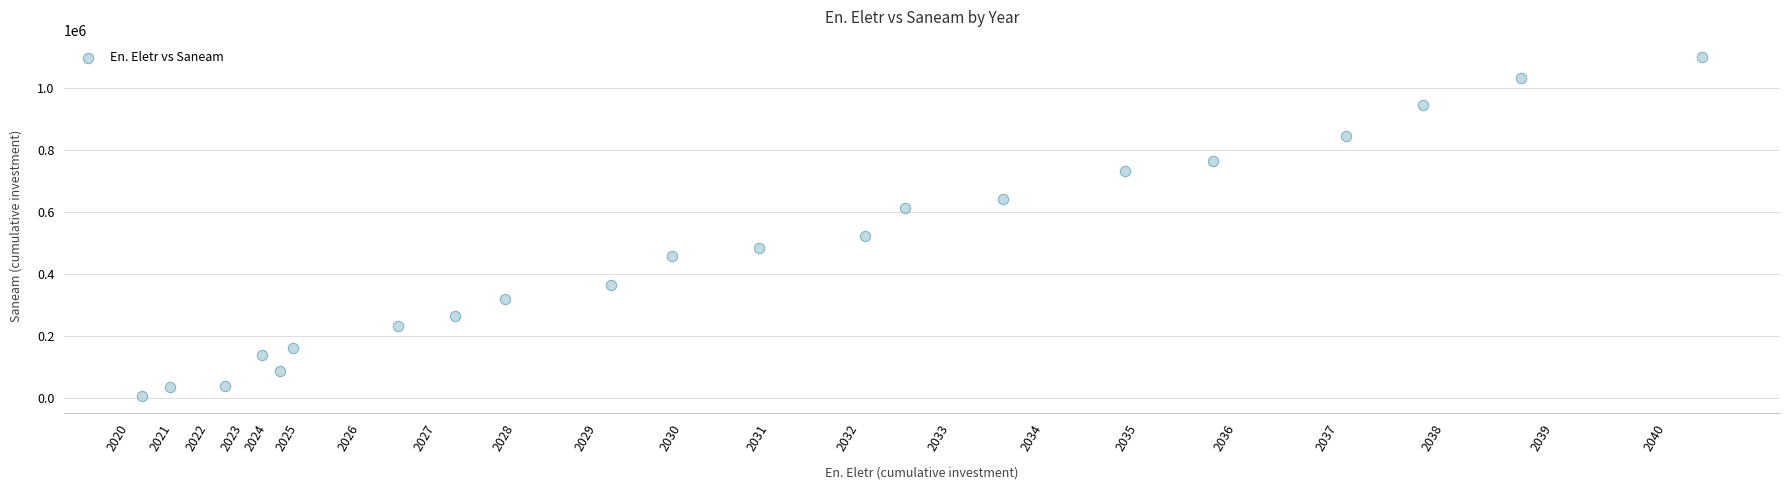

What Y value in the scatter plot is closest to 553990?

522545.1